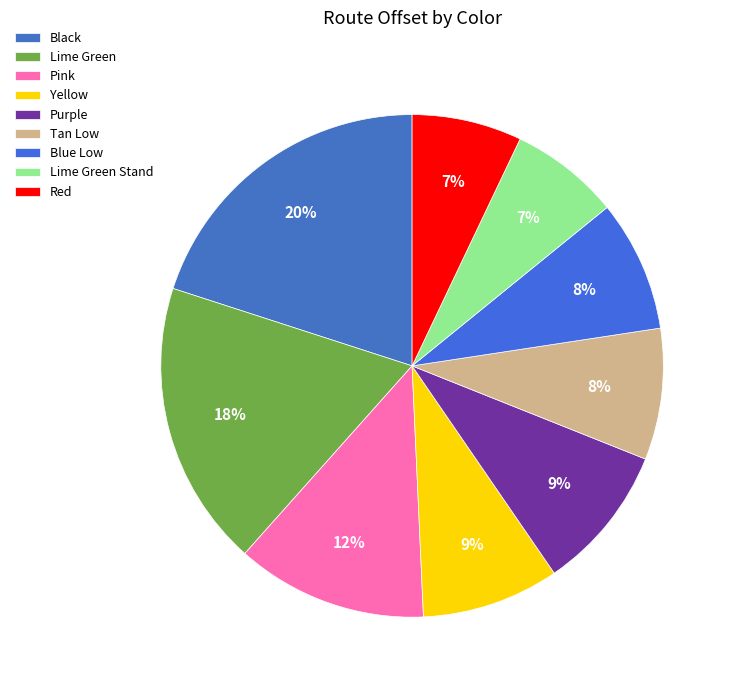

Count the number of slices in the pie.

9